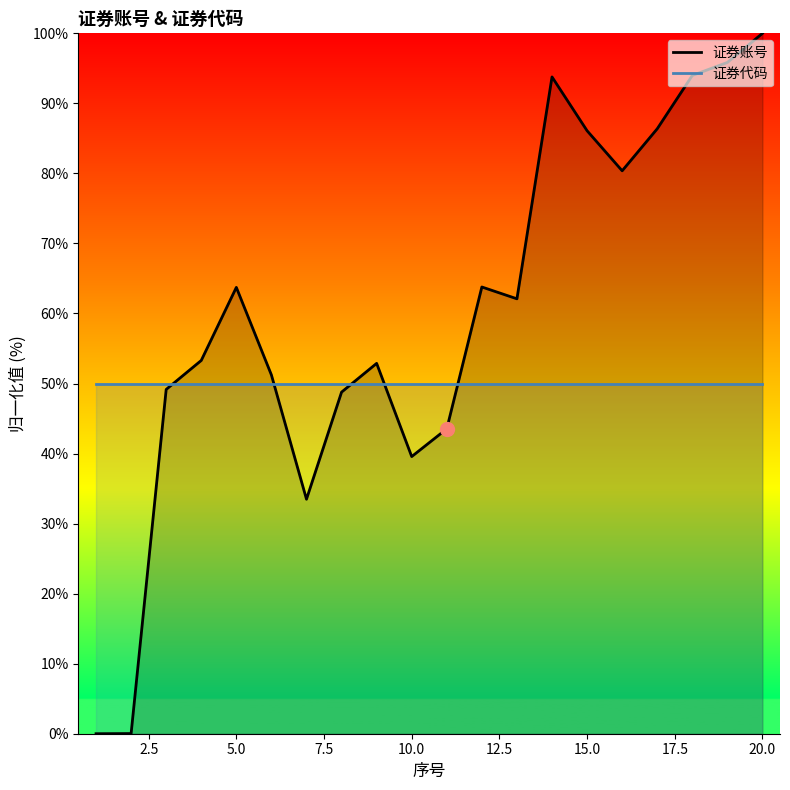

True or false: 证券账号 has a value of 86.1 at 15.0.

True